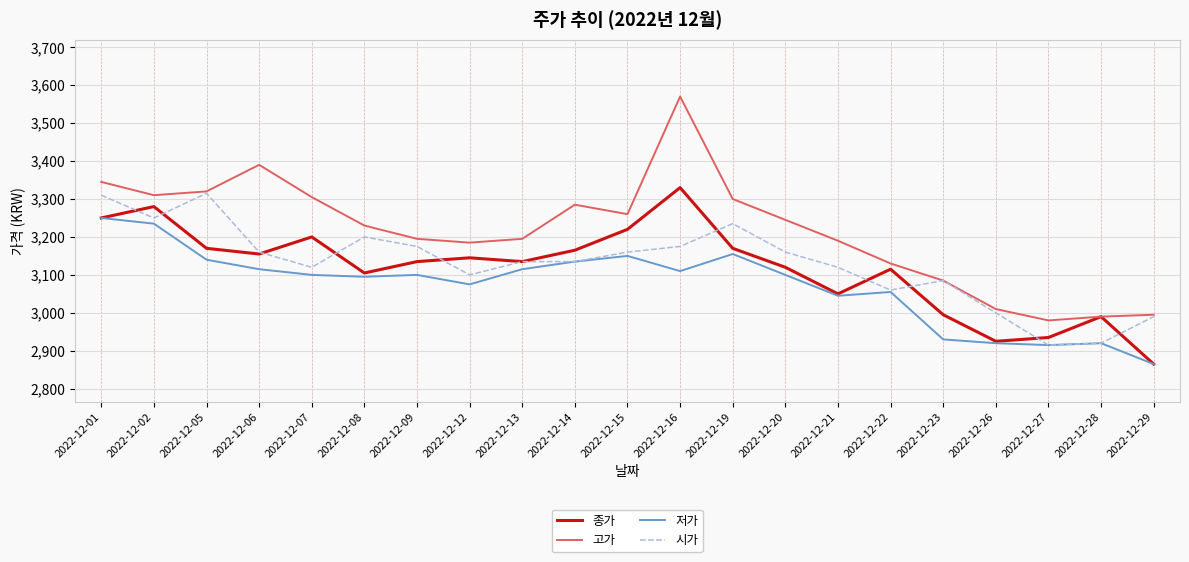

True or false: 저가 and 고가 intersect in this chart.

False